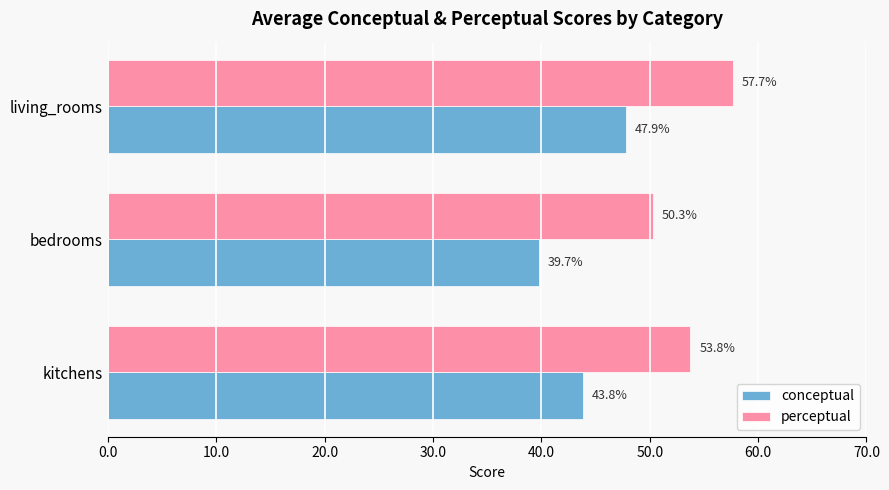

At which category is the sum across all series the highest?

living_rooms